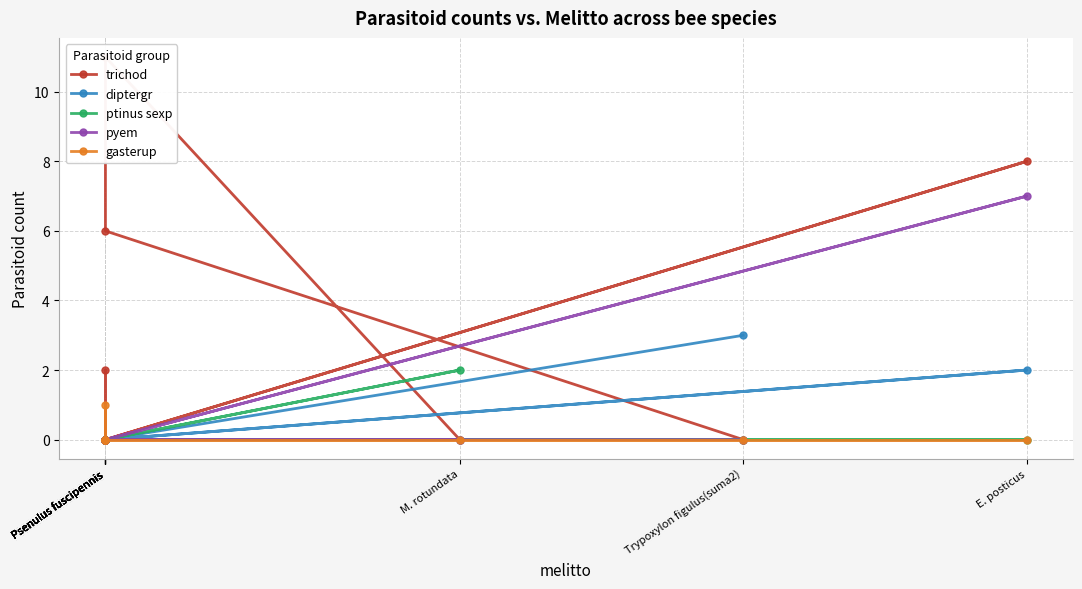

Between which two adjacent categories do ptinus sexp and trichod first intersect?

M. rotundata and Psenulus fuscipennis